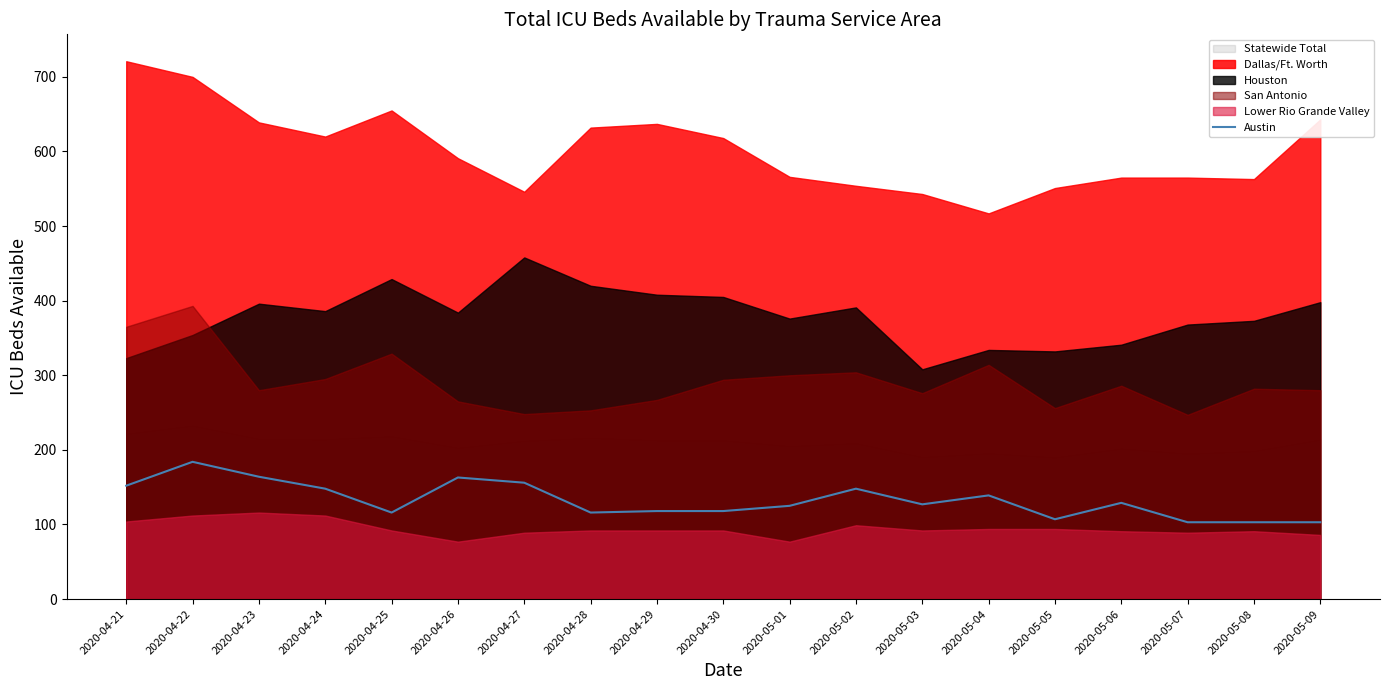

True or false: the data has more than 0 interior local peaks.

True